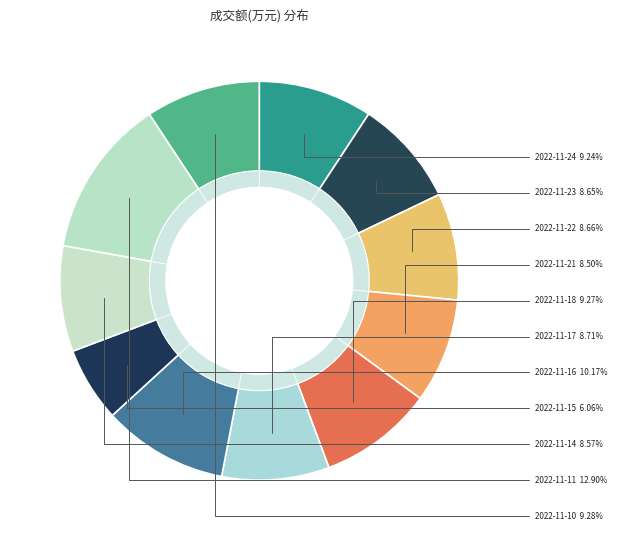

Between 2022-11-11 and 2022-11-16, which is larger?

2022-11-11